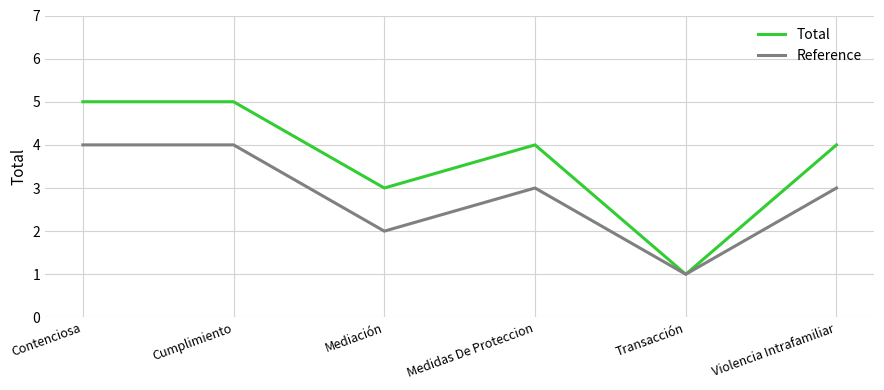

The Reference series shows 4 at Cumplimiento. True or false?

True